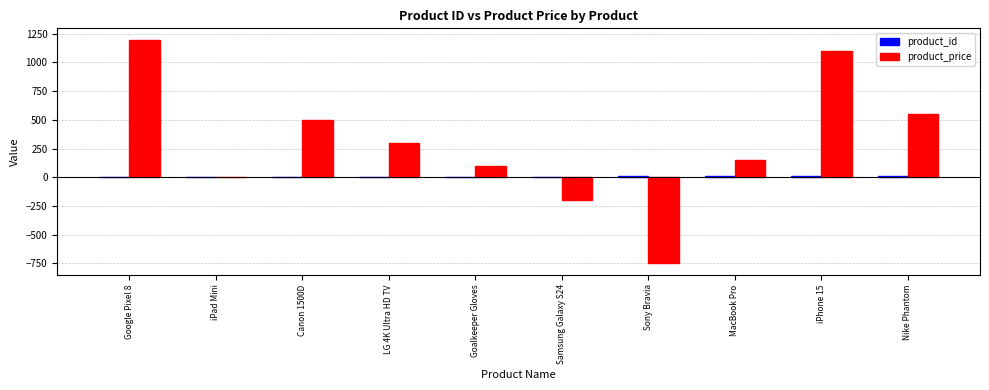

Which series changed the most between Canon 1500D and LG 4K Ultra HD TV?

product_price